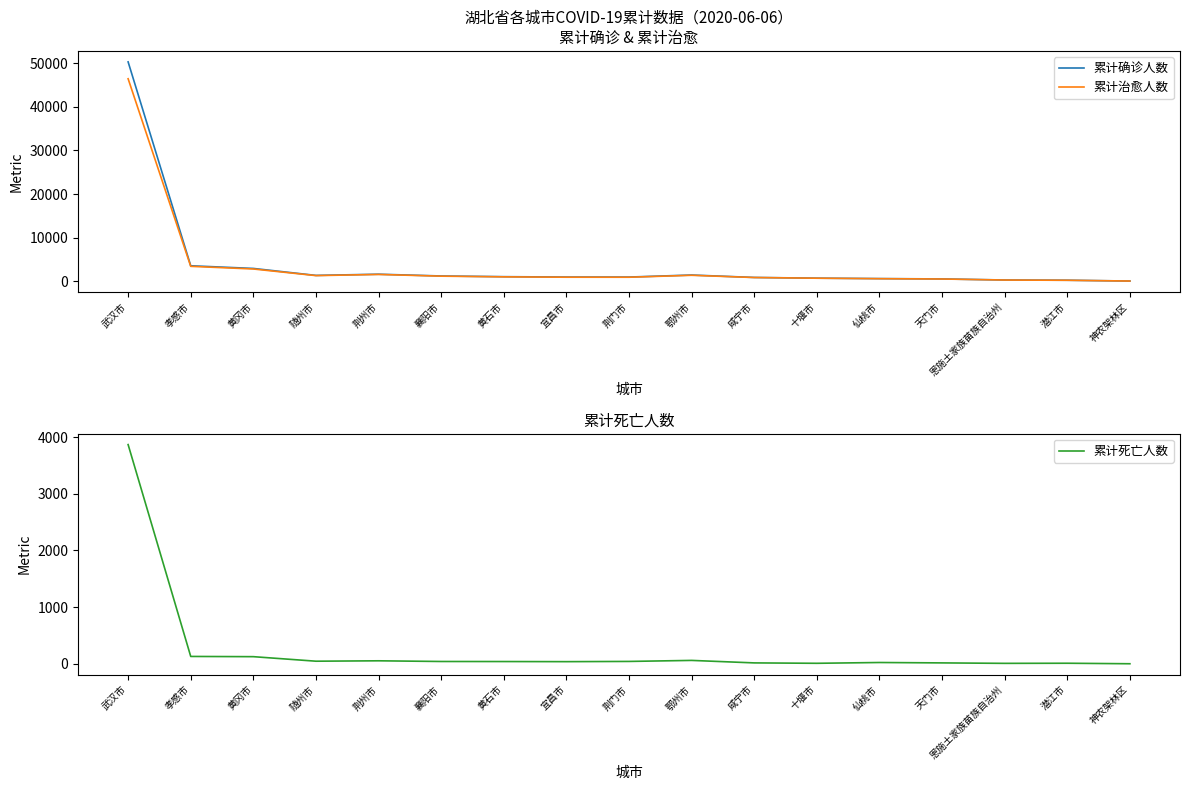

The value of 累计死亡人数 at 黄石市 is 39. True or false?

True